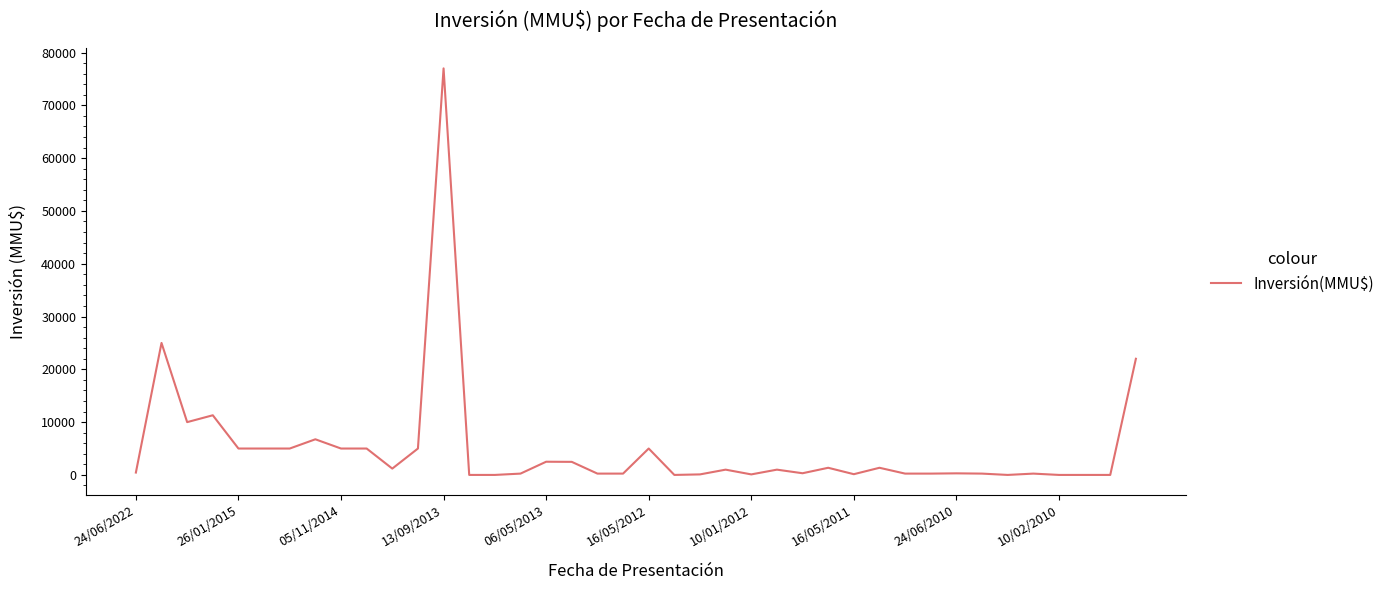

What is the difference between the maximum and minimum values?

77000